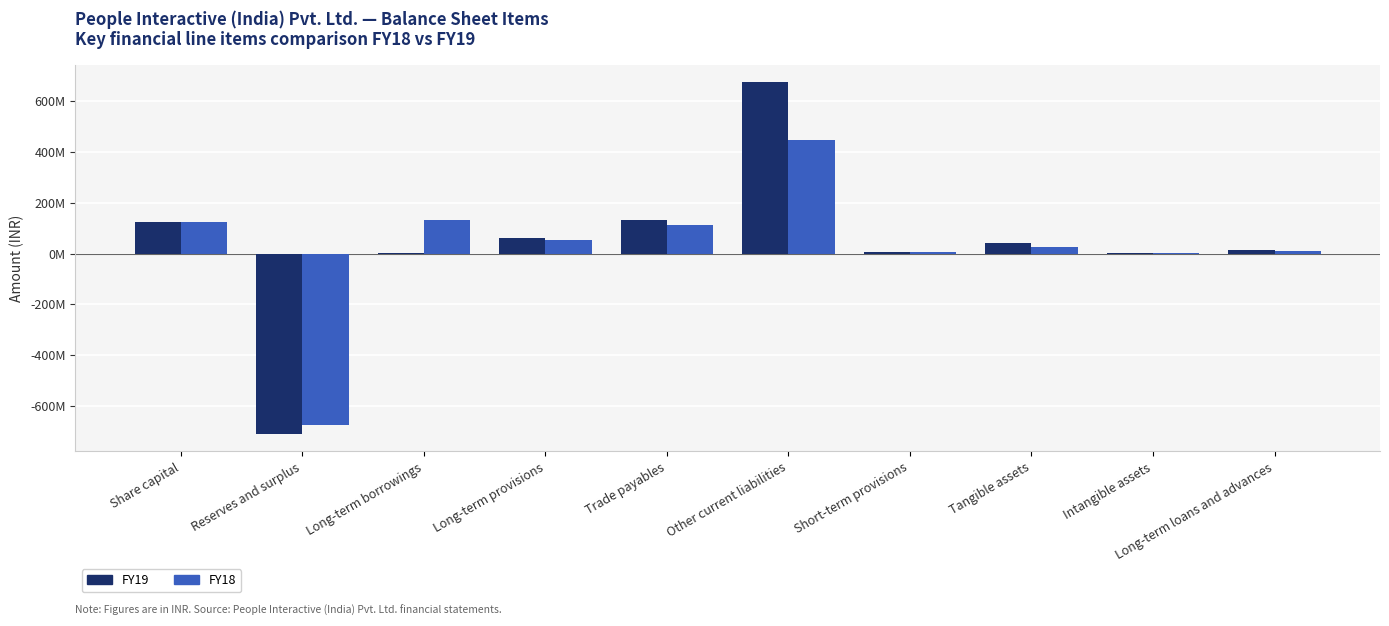

What is the sum of all FY19 values?

350380086